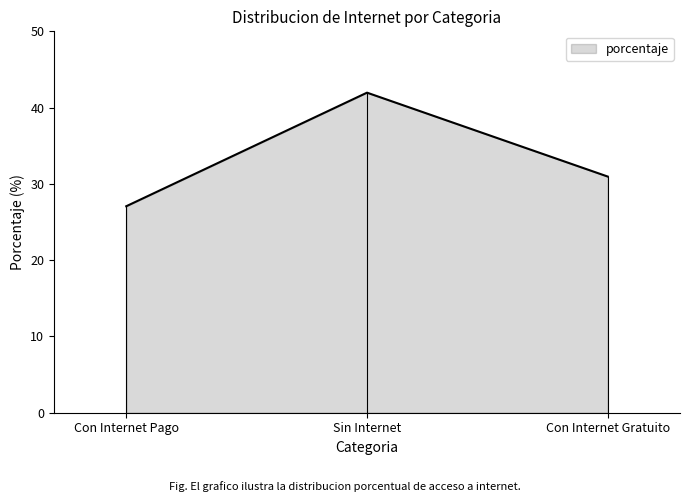

Reading left to right, list all the values displayed in this chart.

Con Internet Pago=27.1	Sin Internet=42.0	Con Internet Gratuito=31.0